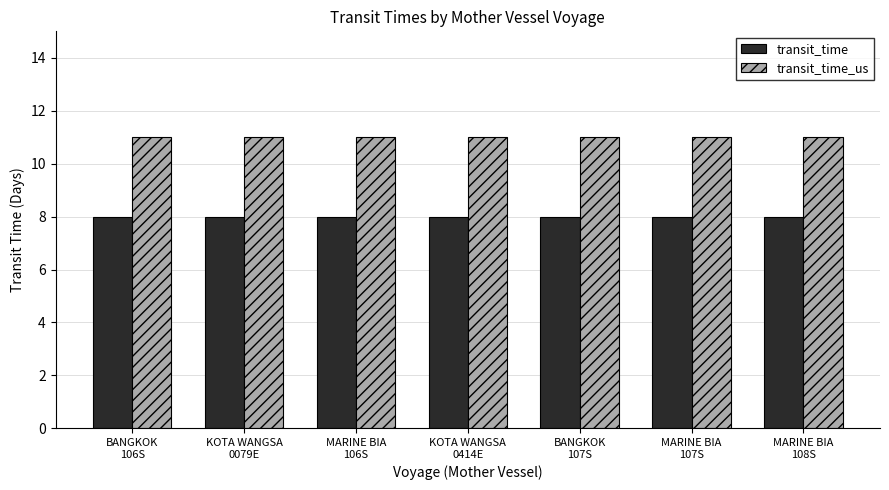

What is the lowest value of the transit_time series?

8